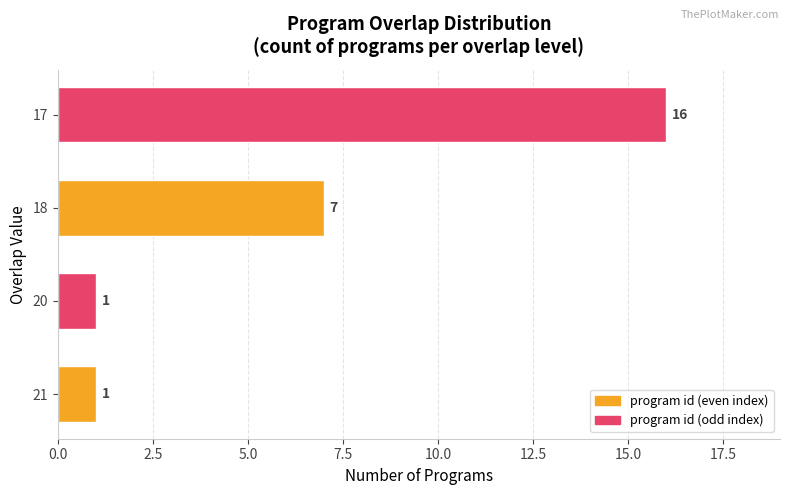

Does the chart contain any negative values?

No